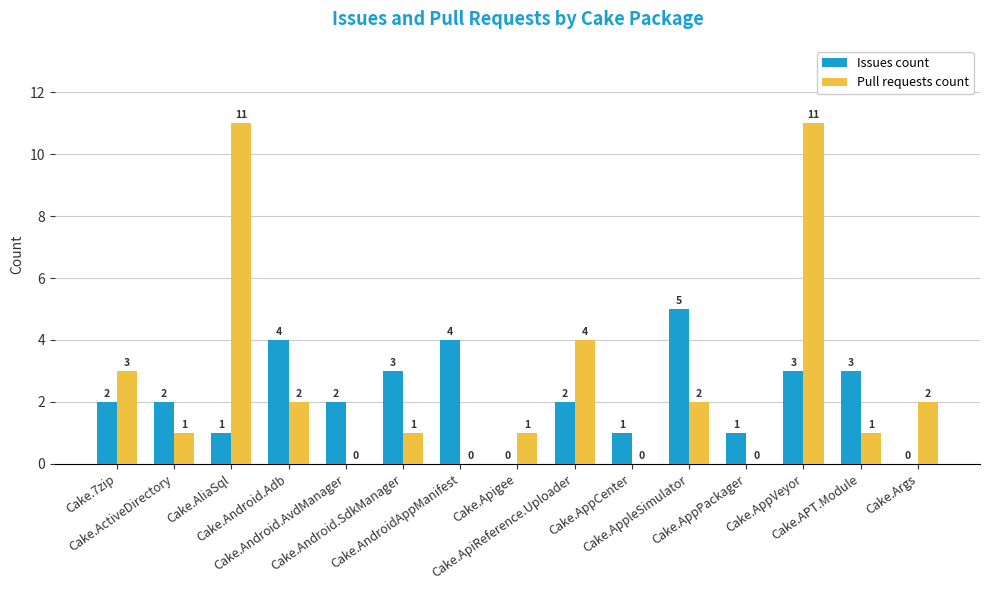

True or false: Issues count has a value of 0 at Cake.Android.AvdManager.

False